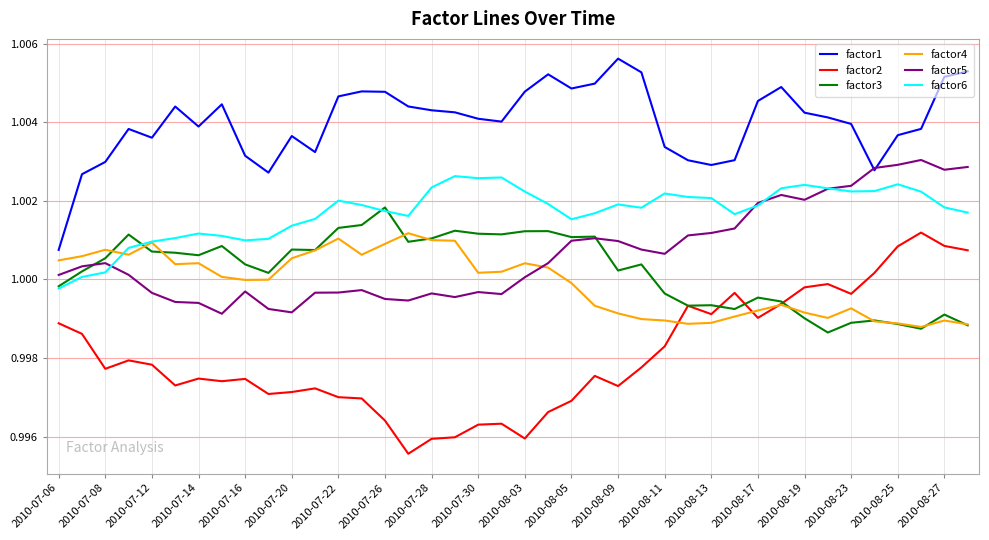

True or false: factor1 and factor6 intersect in this chart.

False